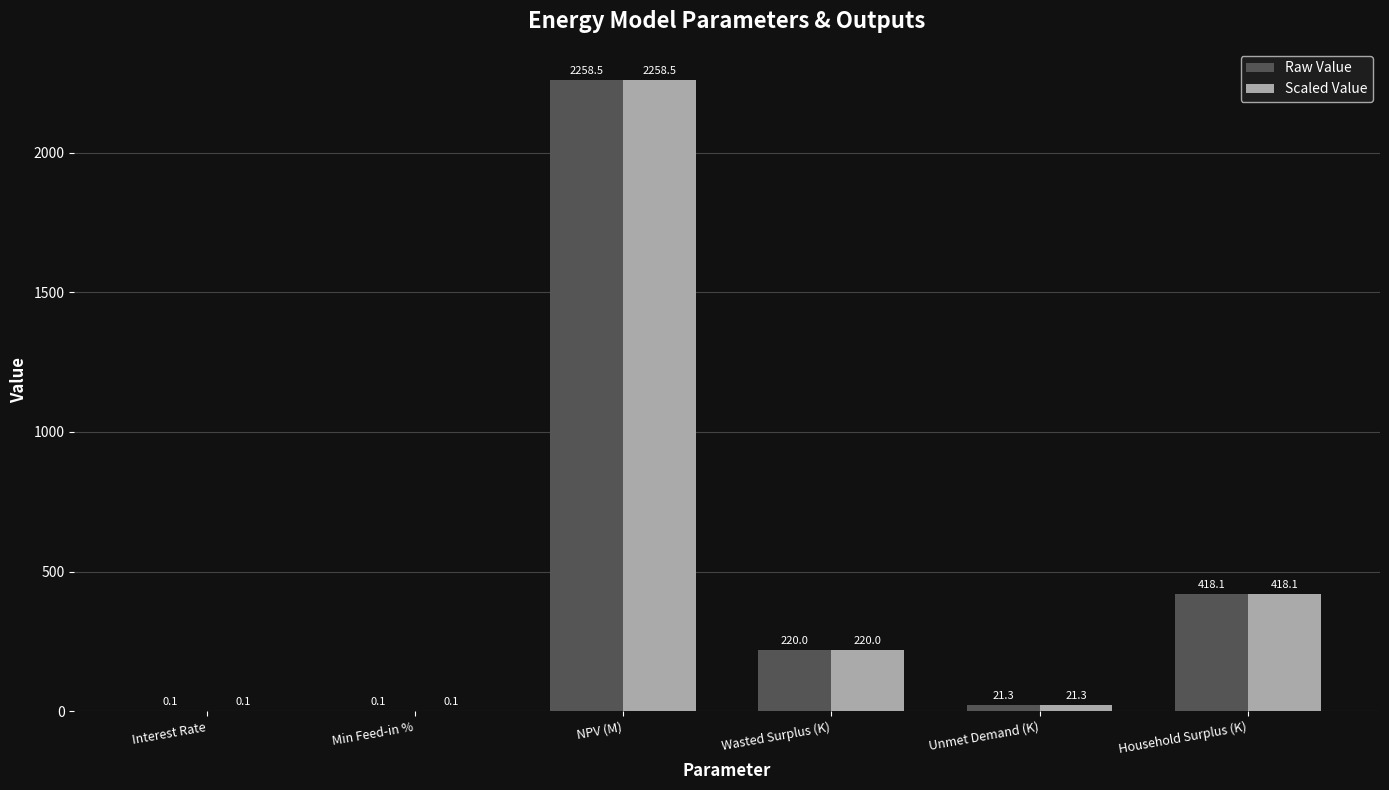

At which category is the sum across all series the highest?

NPV (M)